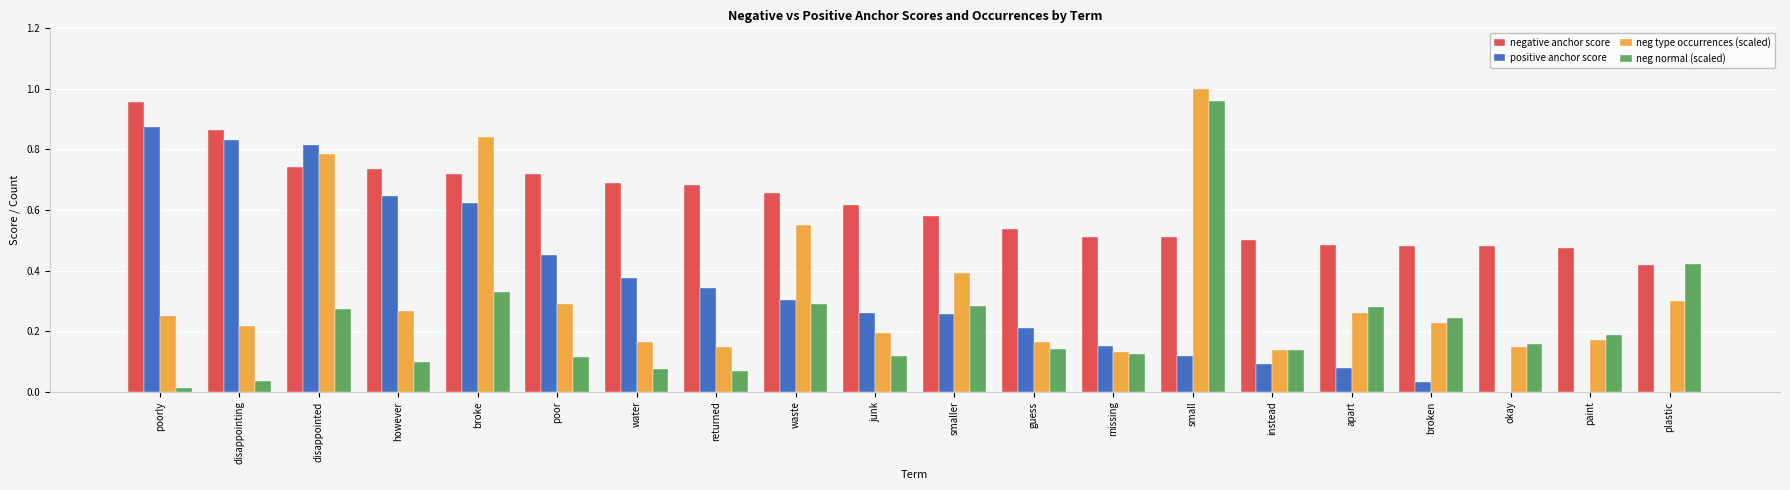

At which category does the chart reach its peak across all series?

small